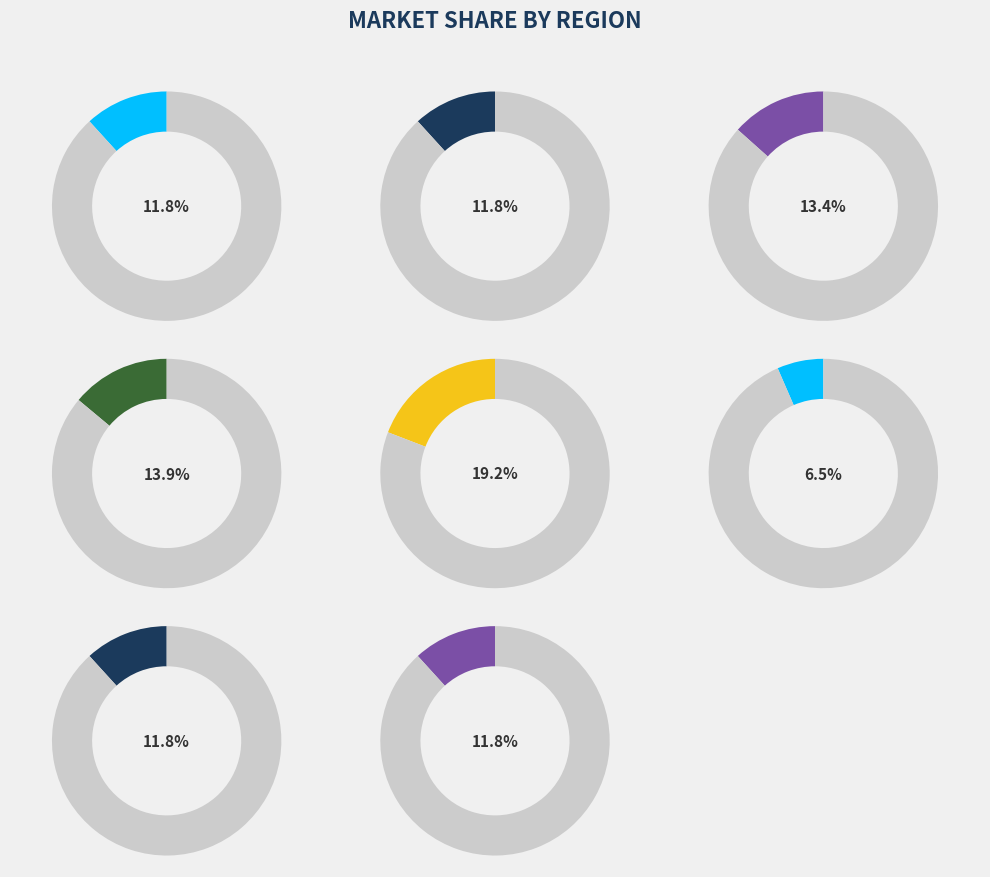

Count the number of slices in the pie.

8